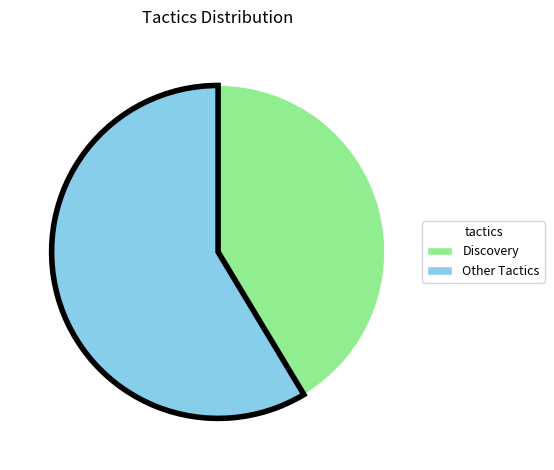

Is there any slice that represents more than half of the pie?

Yes